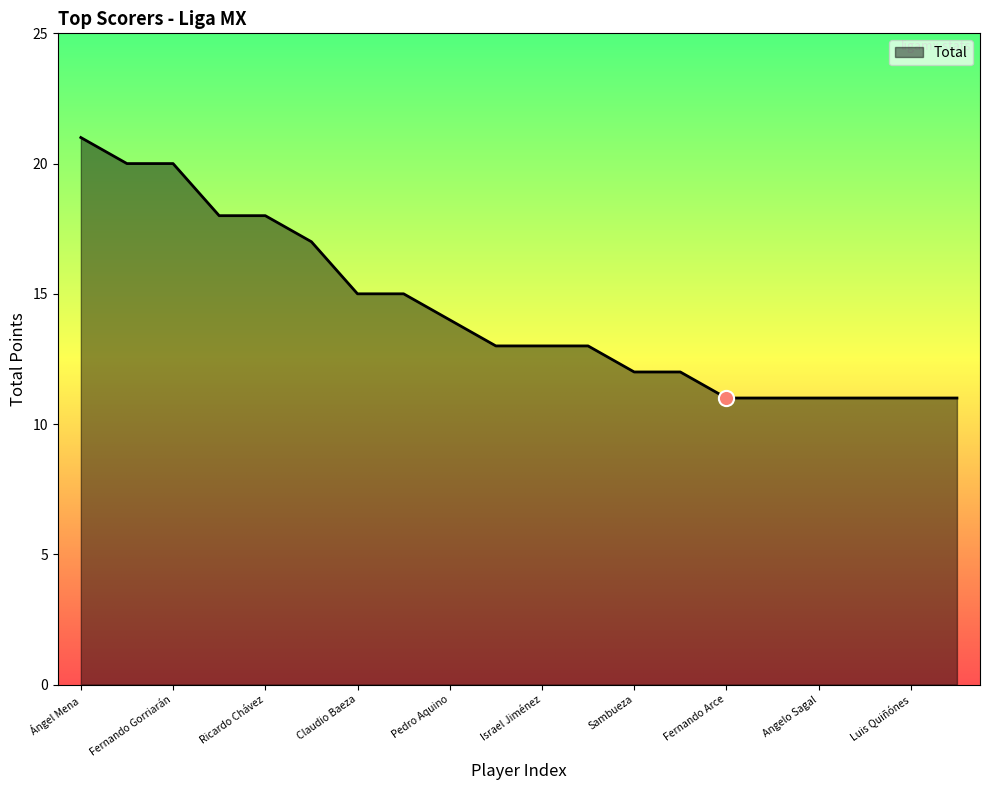

What is the minimum value shown in the chart?

11